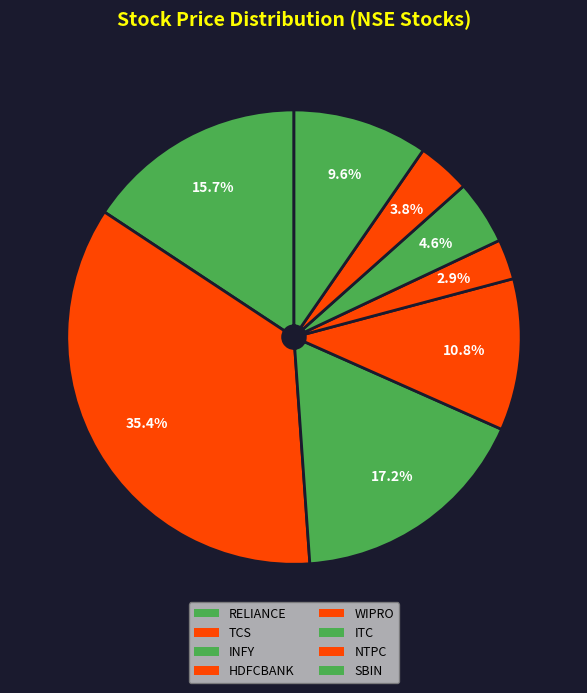

Count the number of slices in the pie.

8